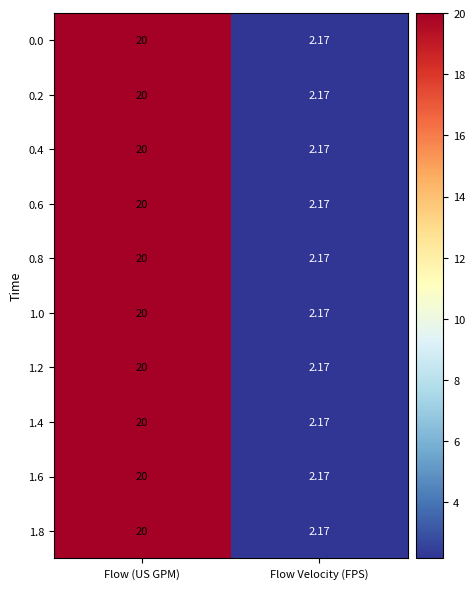

List the labels in order of 0.0 value, largest first.

Flow (US GPM), Flow Velocity (FPS)